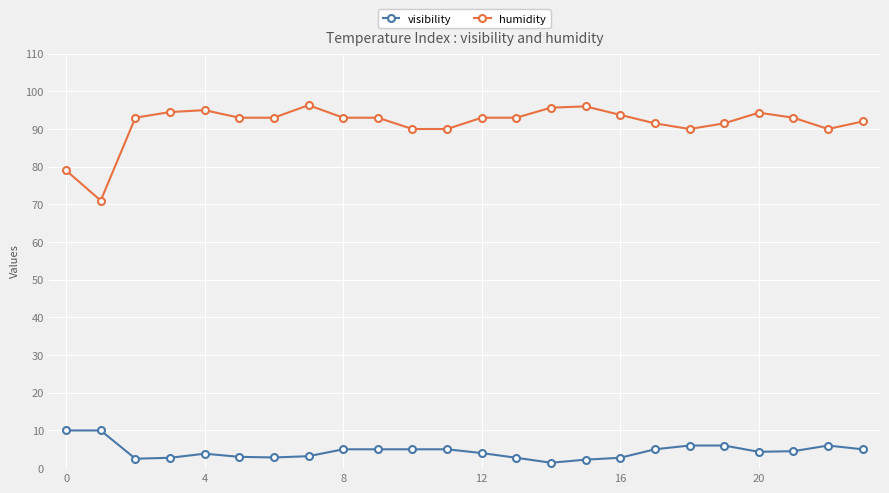

True or false: visibility and humidity intersect in this chart.

False